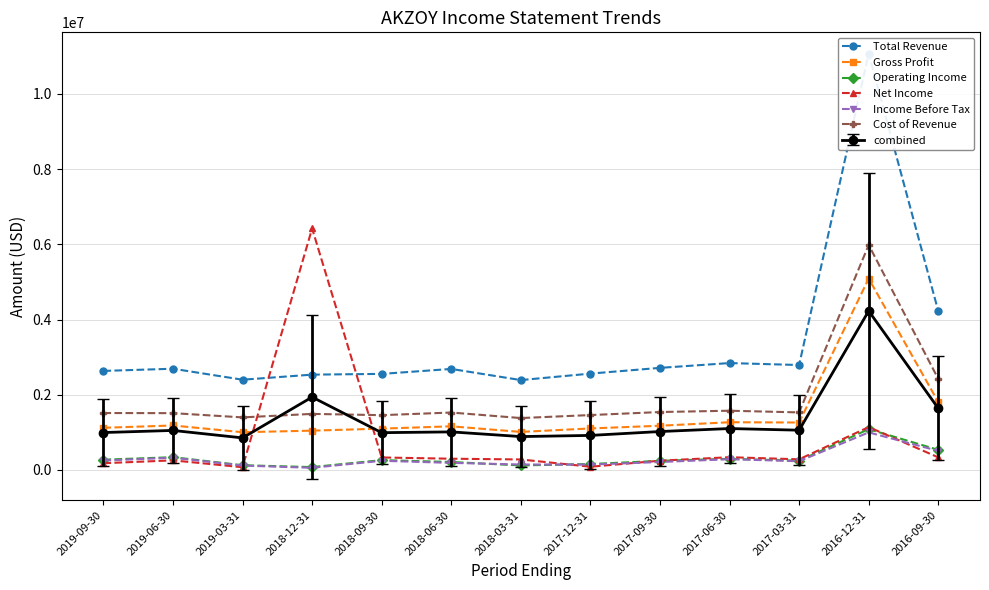

What is the average value of the Total Revenue series?

3391800